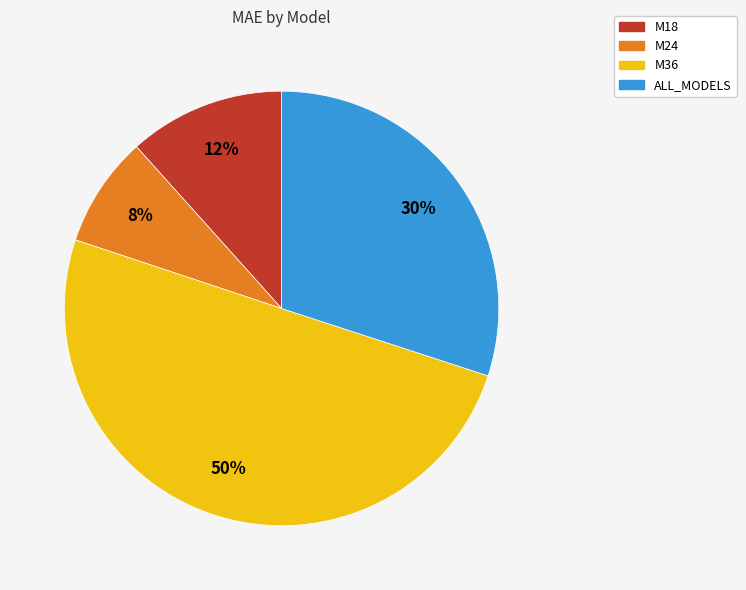

Combined, do ALL_MODELS and M36 account for over 50%?

Yes